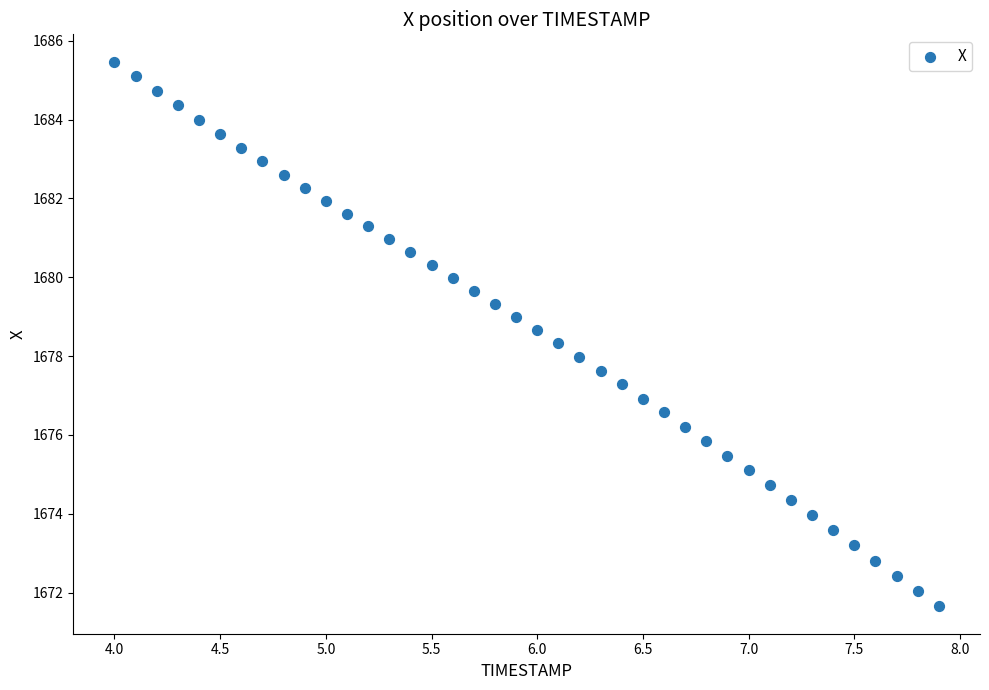

What is the range of X values (max minus min)?

3.9